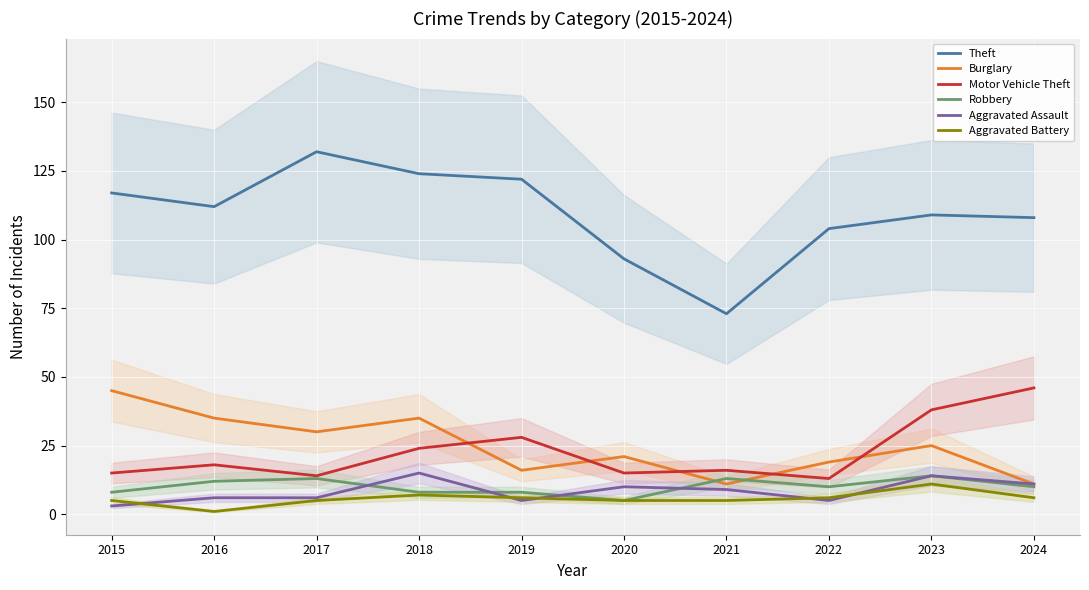

True or false: Aggravated Assault and Robbery cross at least once.

True